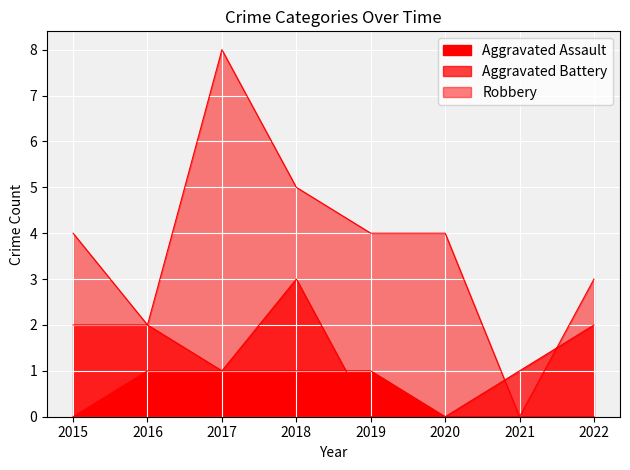

What is the maximum value for Aggravated Battery?

3